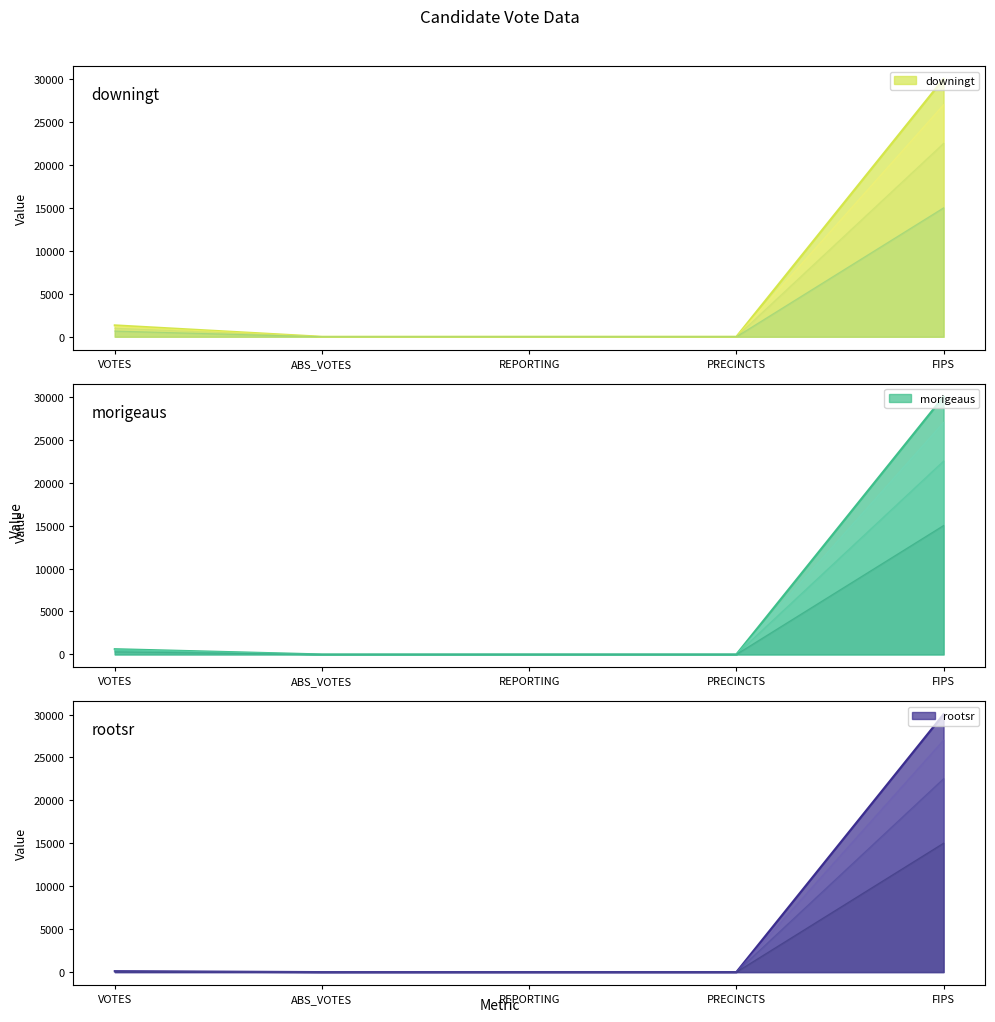

Which series has the largest total across all categories?

downingt